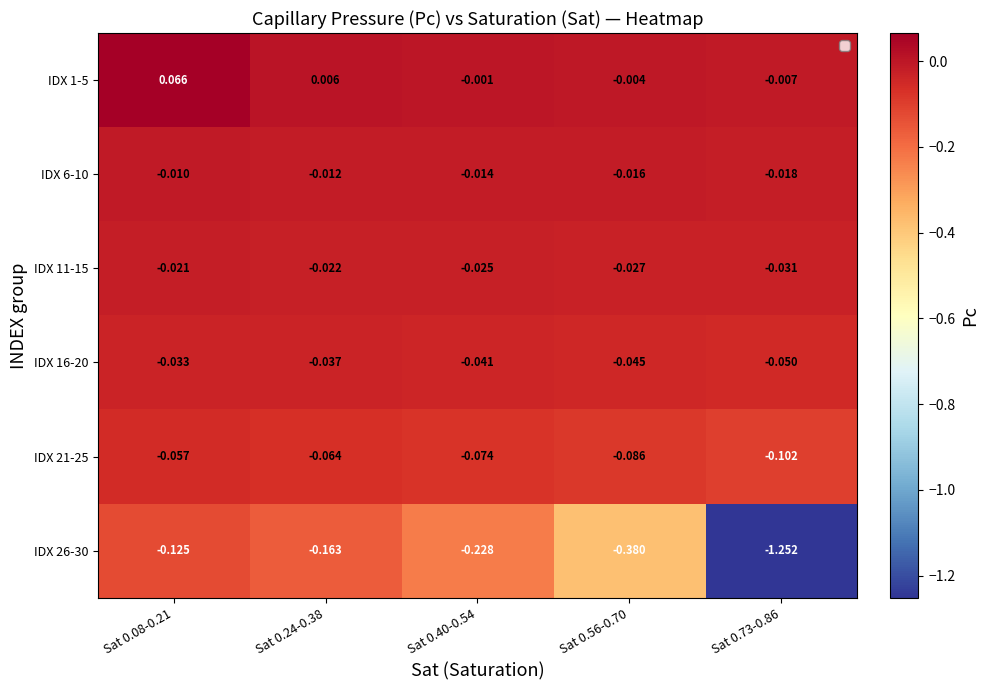

Between Sat 0.08-0.21 and Sat 0.56-0.70, which series saw the biggest shift?

IDX 26-30